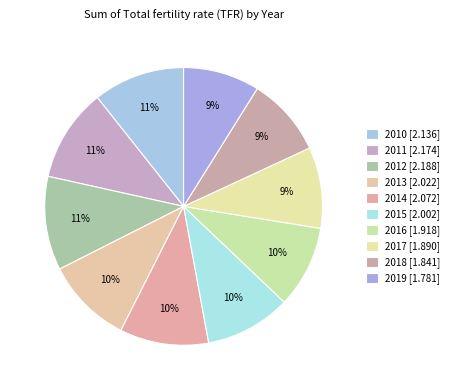

How much of the chart is everything except 2012?

89.1%